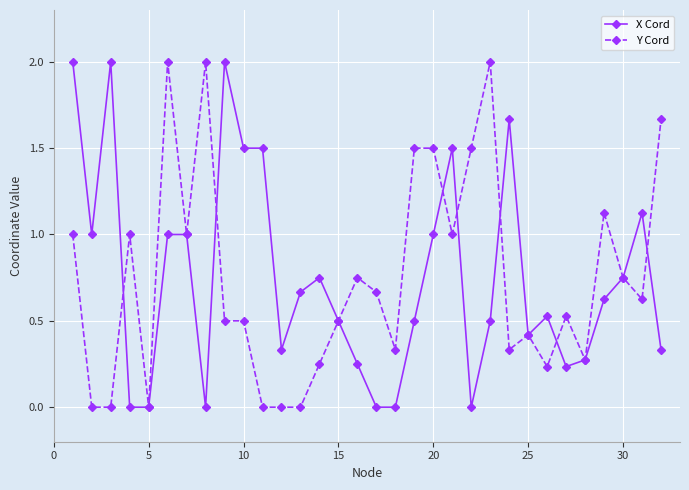

What is the highest value of the X Cord series?

2.0